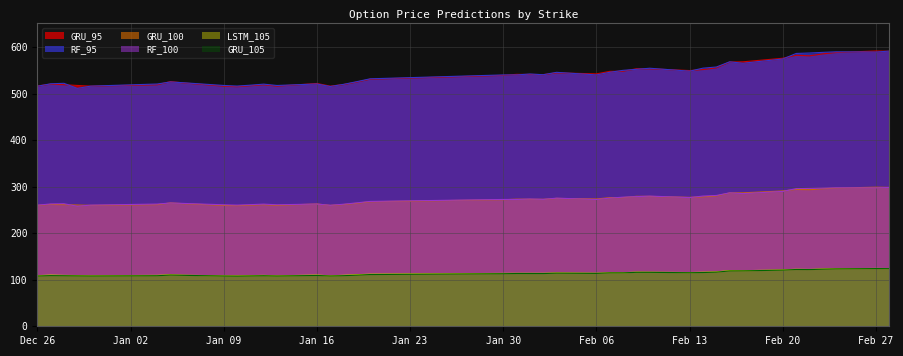

Read the GRU_95 value at 2012-01-05.

526.5